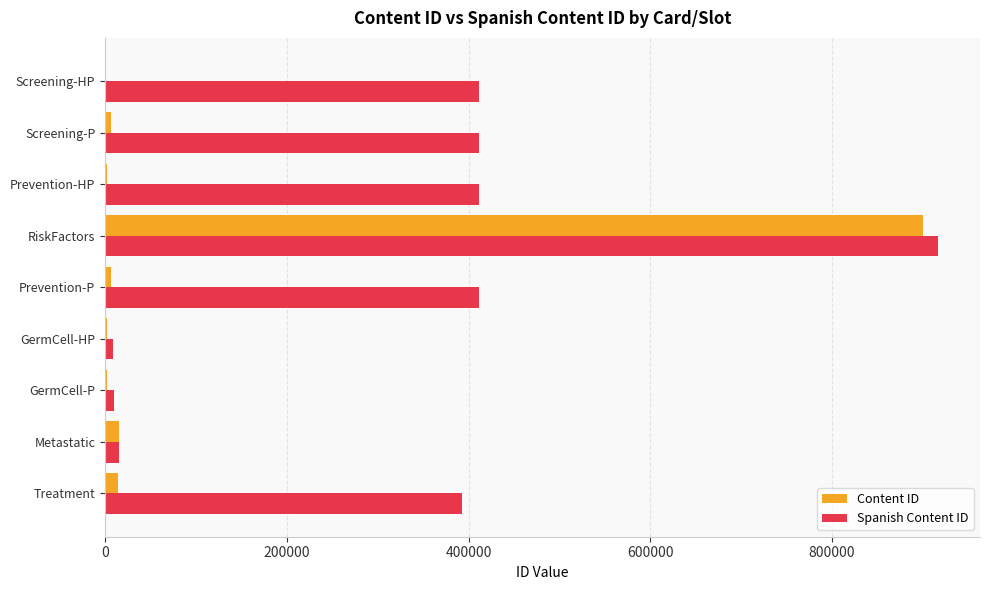

What is the maximum value shown in the chart?

916945